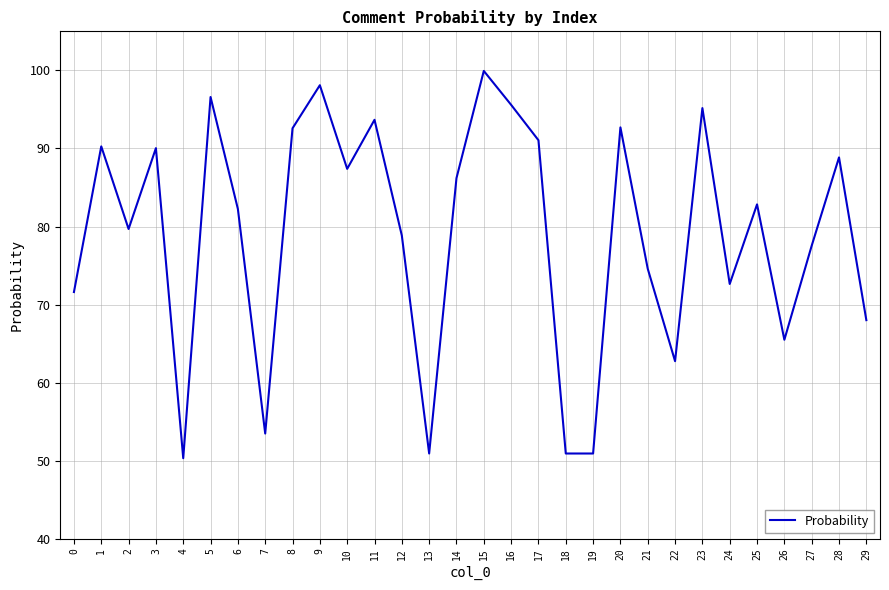

The chart shows a value of 72.6 at 24. True or false?

True